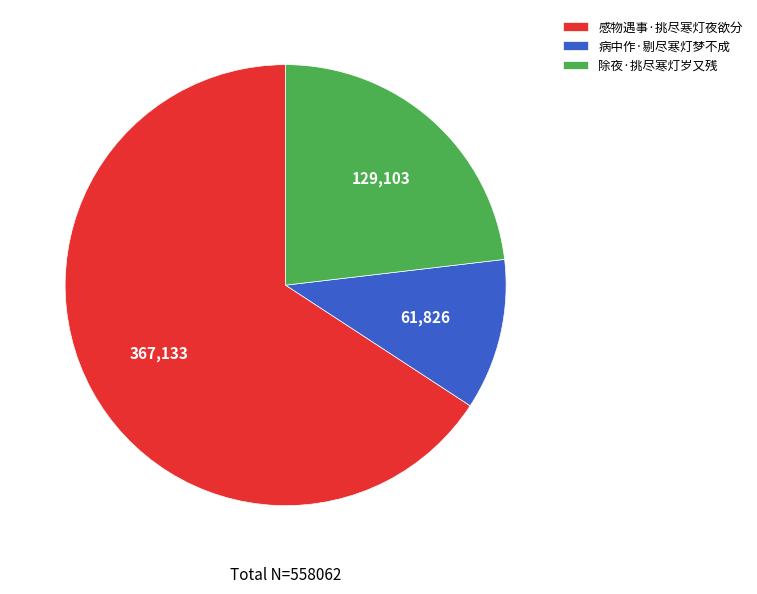

Rank the categories by value from lowest to highest.

病中作·剔尽寒灯梦不成, 除夜·挑尽寒灯岁又残, 感物遇事·挑尽寒灯夜欲分